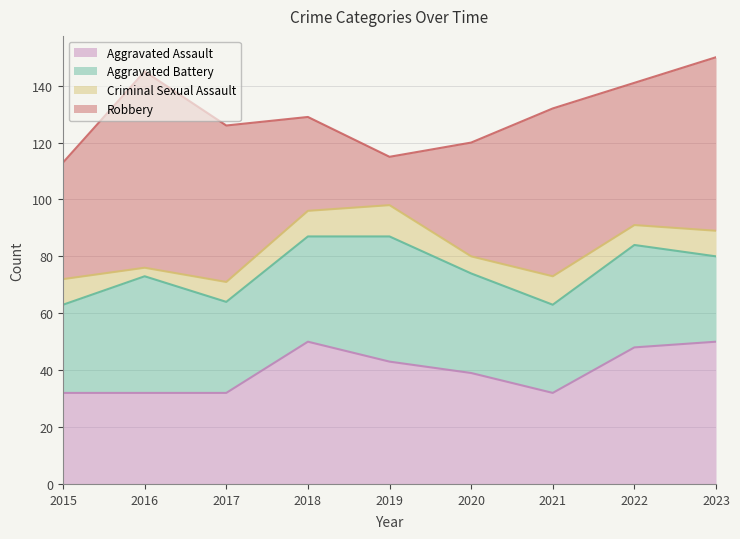

True or false: Robbery and Criminal Sexual Assault intersect in this chart.

False